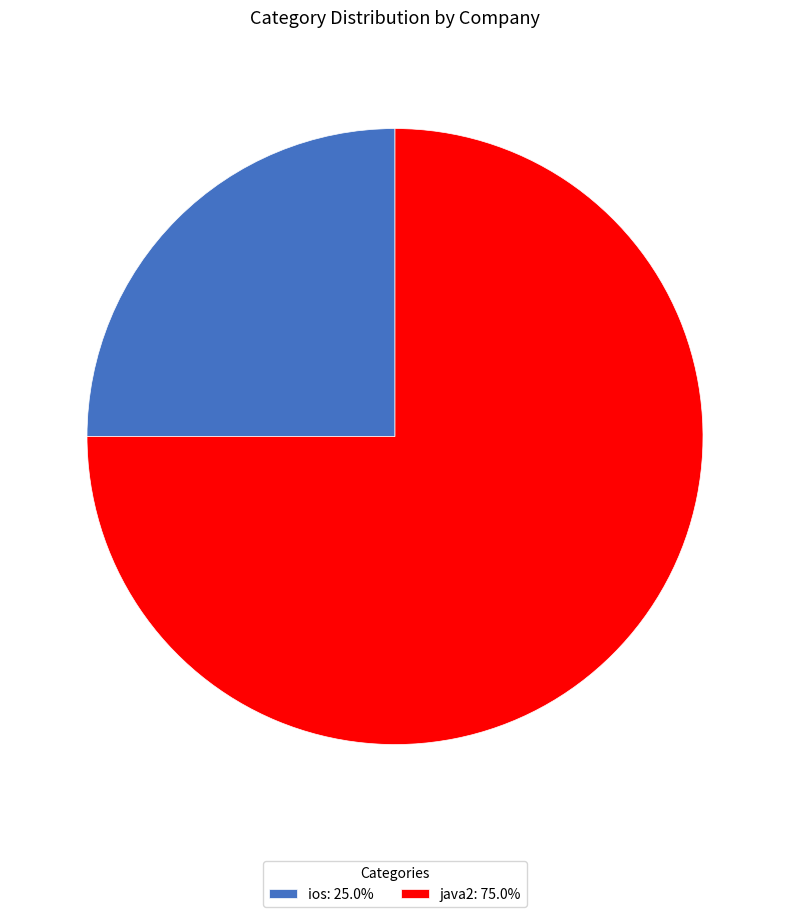

Which slice is the largest?

java2